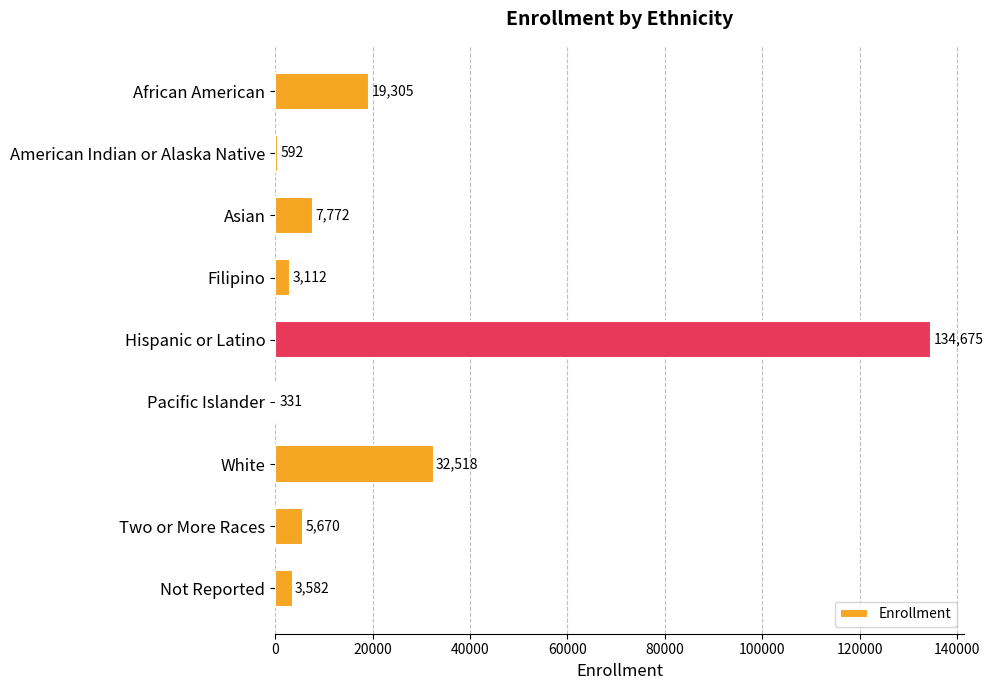

What is the sum of all values?

207557